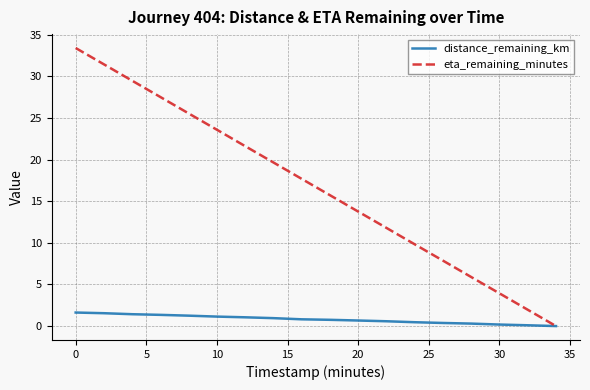

Which series has the largest range (max minus min)?

eta_remaining_minutes